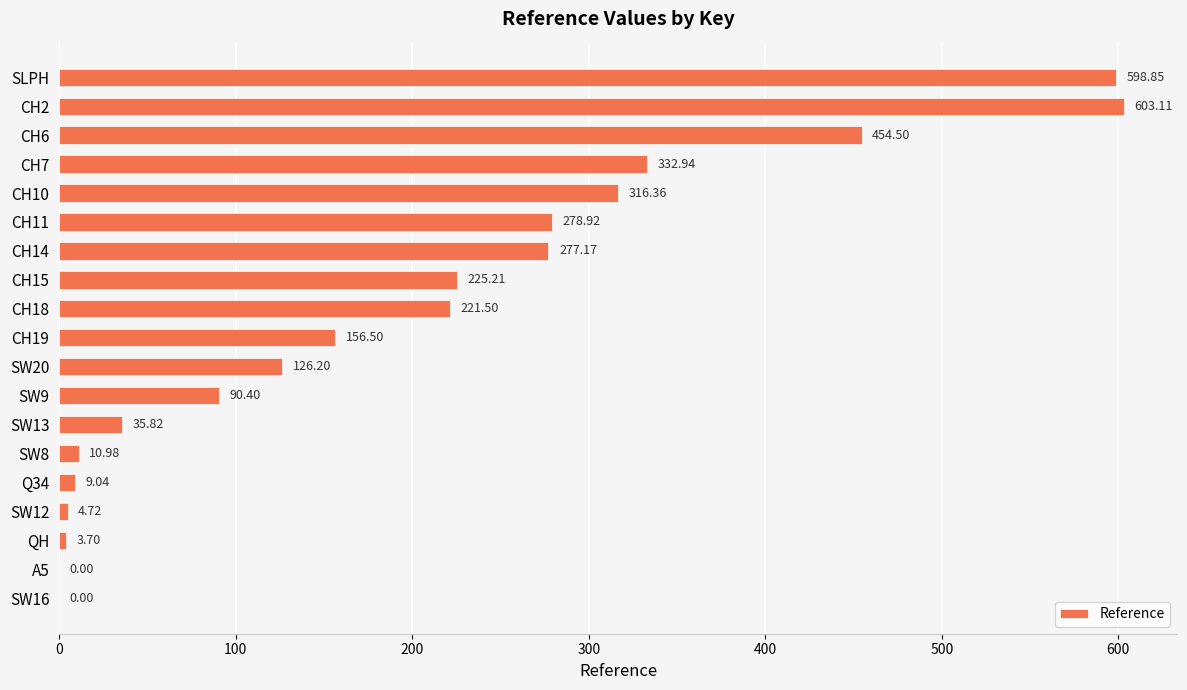

What is the change in value from CH19 to SW13?

-120.7